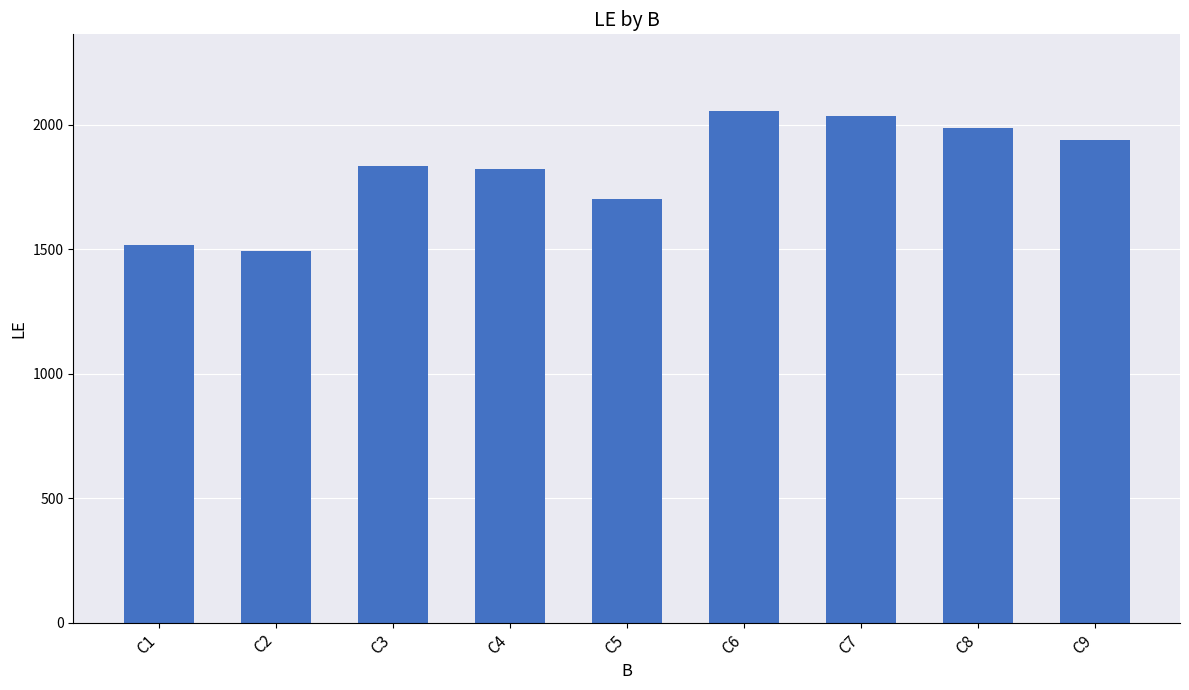

At which label is the value closest to 1775?

C4